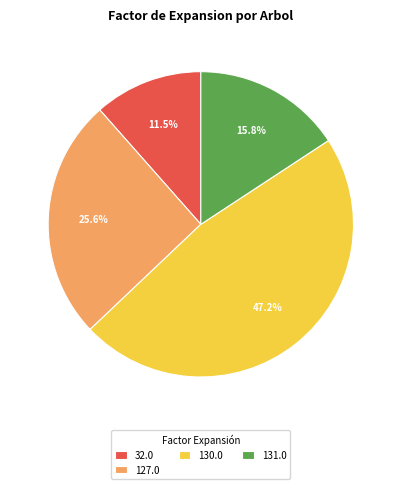

What percentage is NOT represented by 32.0?

88.5%